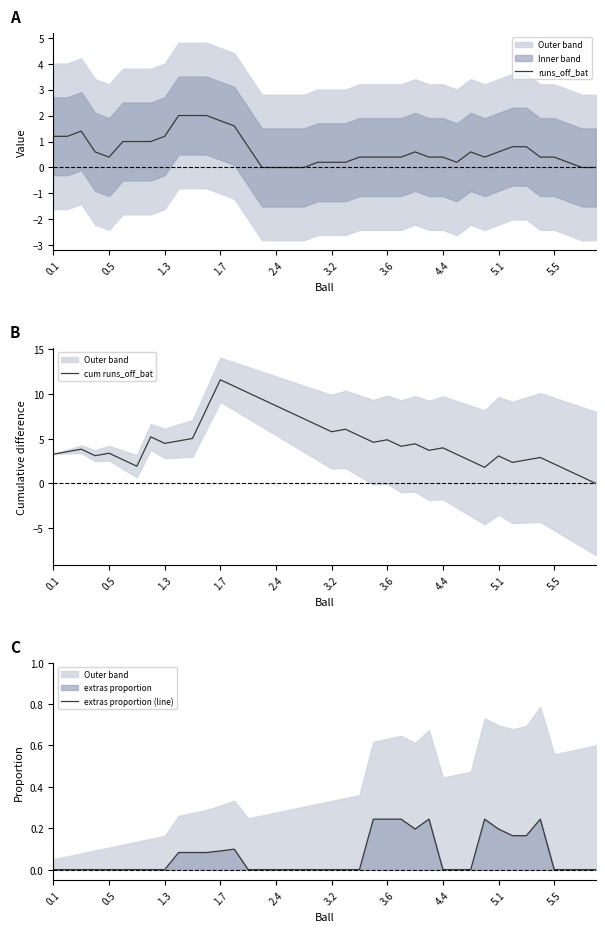

List the series in order of their peak value, highest first.

cum runs_off_bat, runs_off_bat, extras proportion (line)